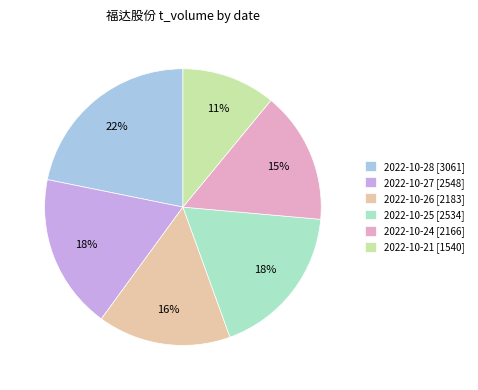

Between 2022-10-27 [2548] and 2022-10-21 [1540], which is larger?

2022-10-27 [2548]